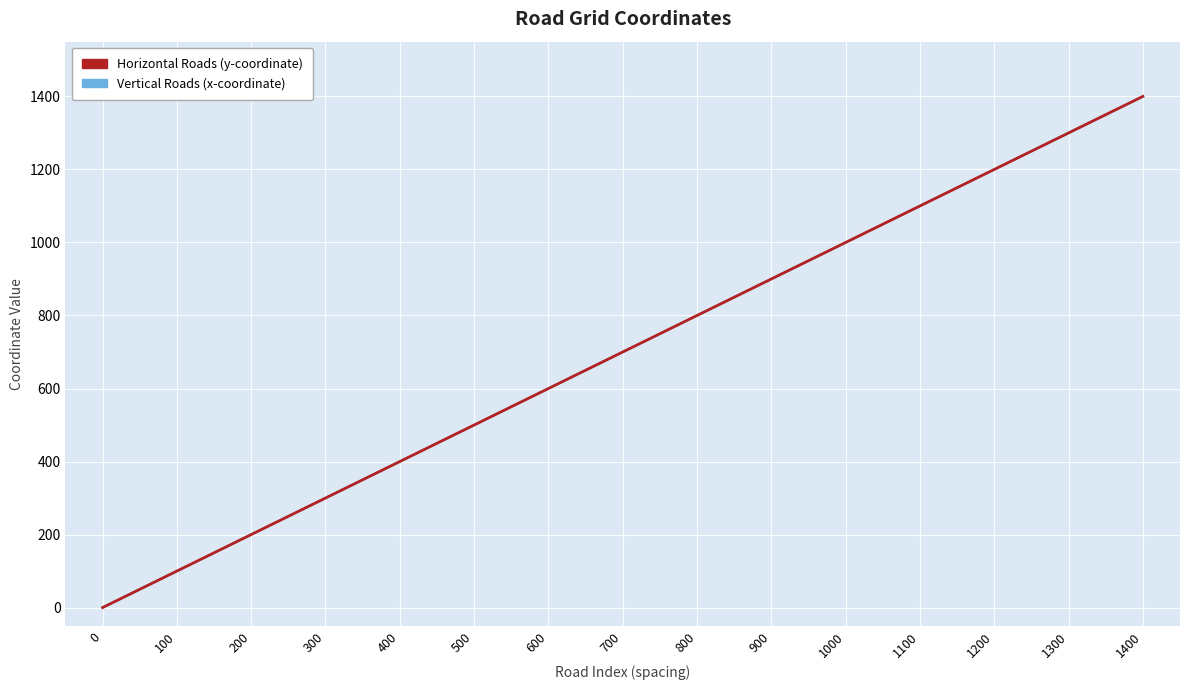

Is this an area chart (filled region under the line)?

No